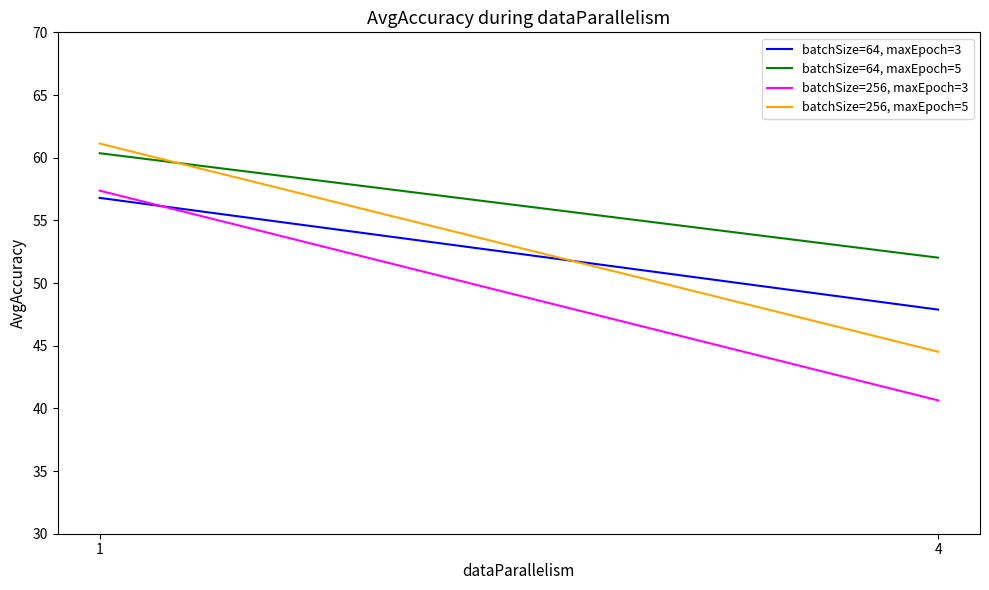

Rank the series at 4 from highest to lowest value.

batchSize=64, maxEpoch=5, batchSize=64, maxEpoch=3, batchSize=256, maxEpoch=5, batchSize=256, maxEpoch=3